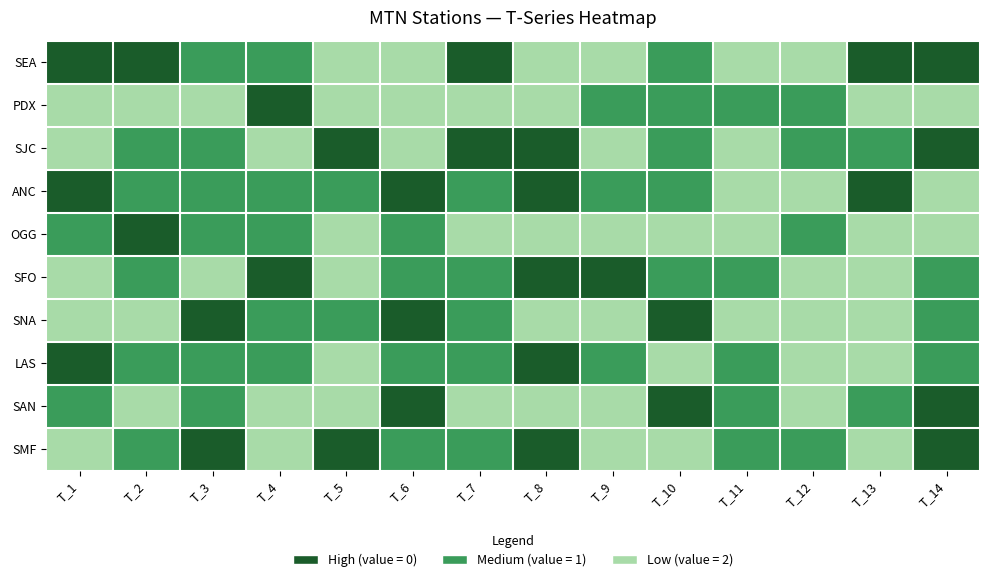

Which category has the highest value across all series?

T_5